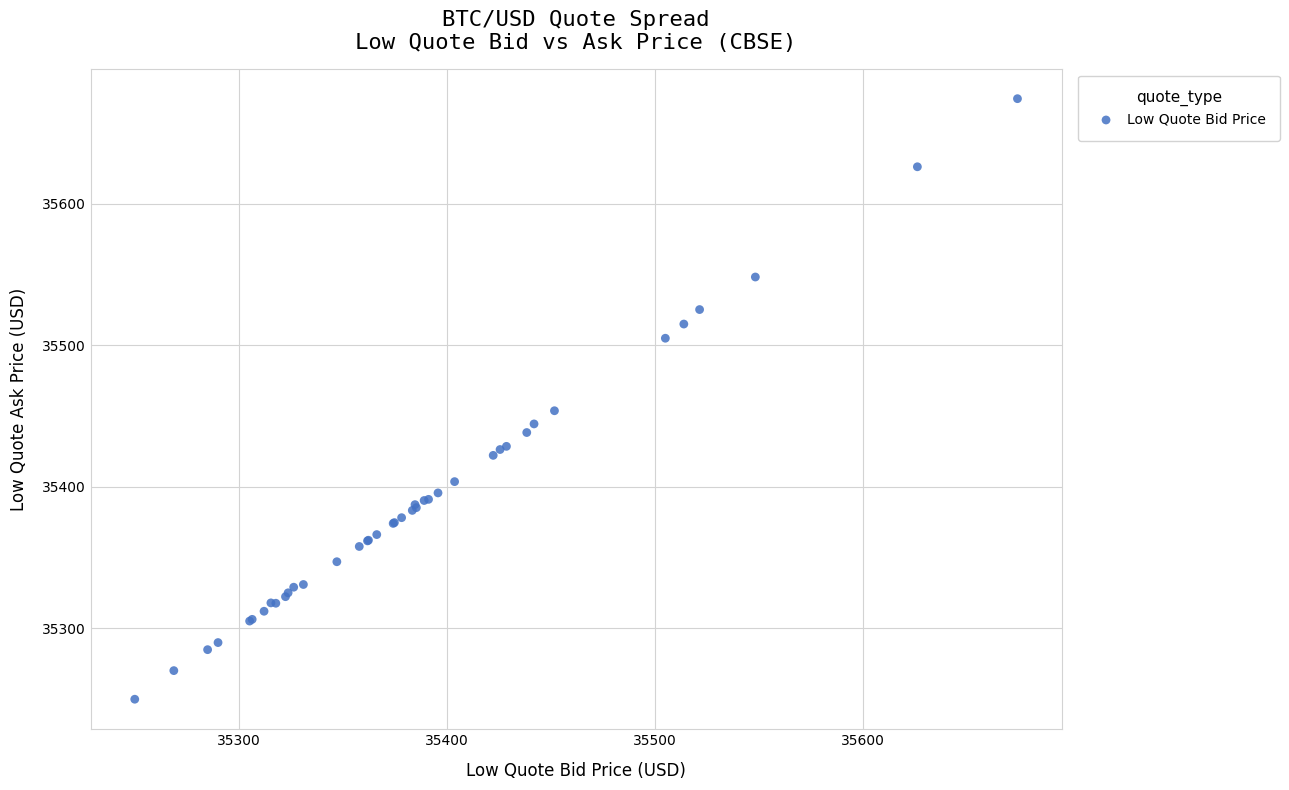

What Y value in the scatter plot is closest to 35462?

35453.7